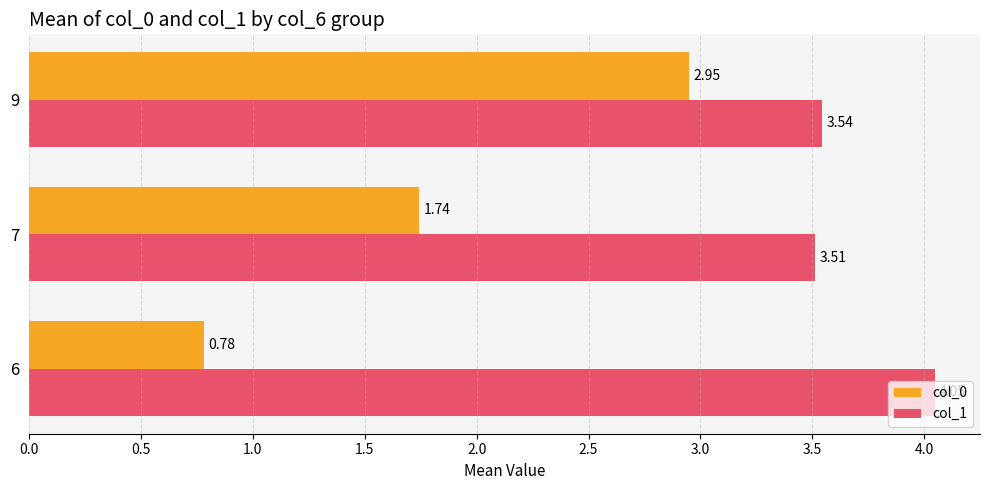

List the labels in order of col_1 value, smallest first.

7, 9, 6